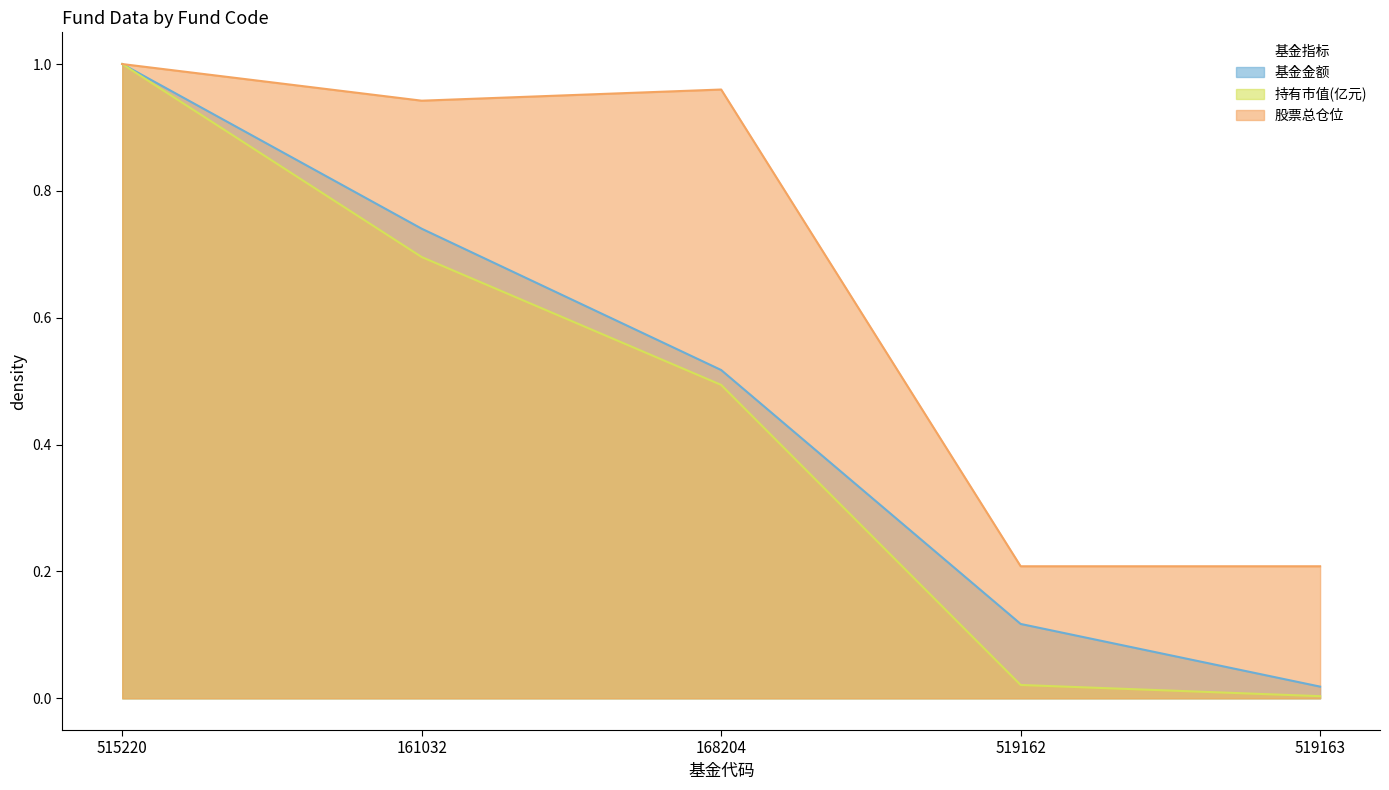

What is the label of the 4th point from the right?

161032